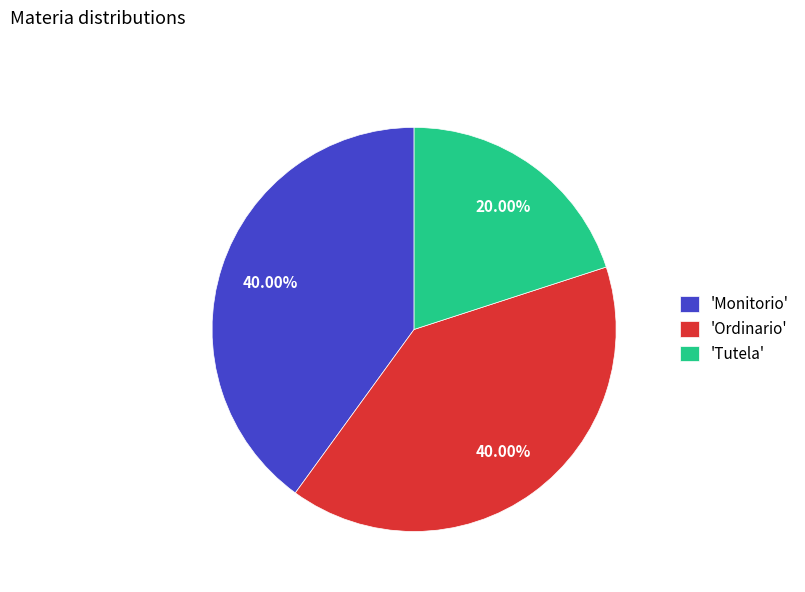

Is there any slice that represents more than half of the pie?

No